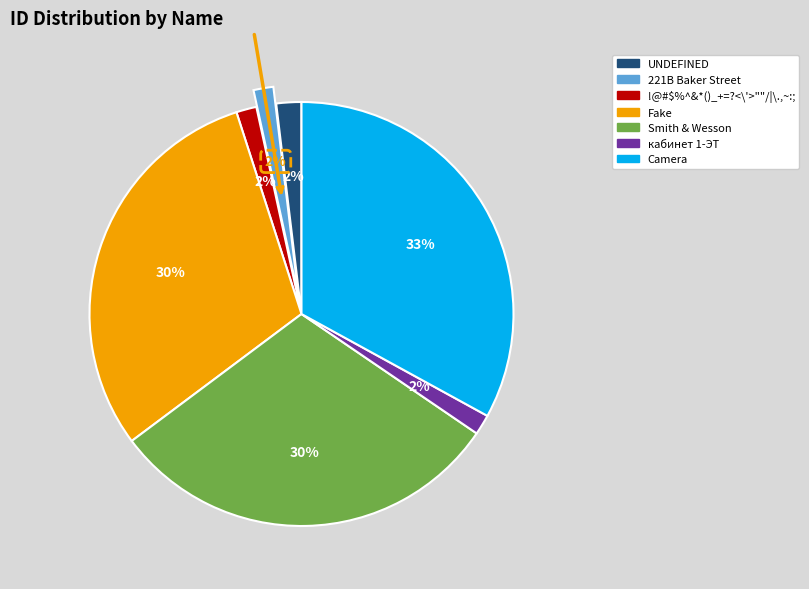

What percentage is the Camera slice, to the nearest percent?

33%